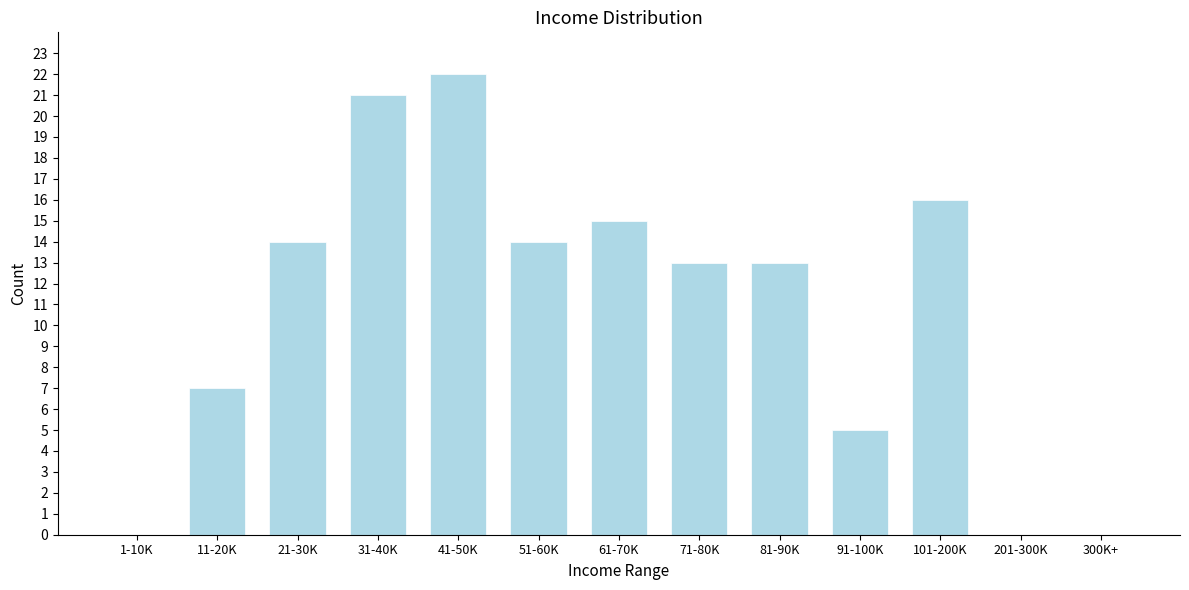

Reading left to right, transcribe all the data shown in this chart.

1-10K=0	11-20K=7	21-30K=14	31-40K=21	41-50K=22	51-60K=14	61-70K=15	71-80K=13	81-90K=13	91-100K=5	101-200K=16	201-300K=0	300K+=0